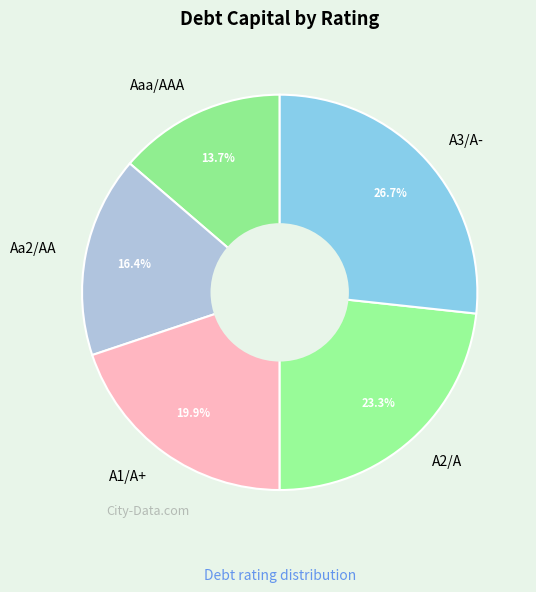

To the nearest percent, what is the average slice percentage?

20%